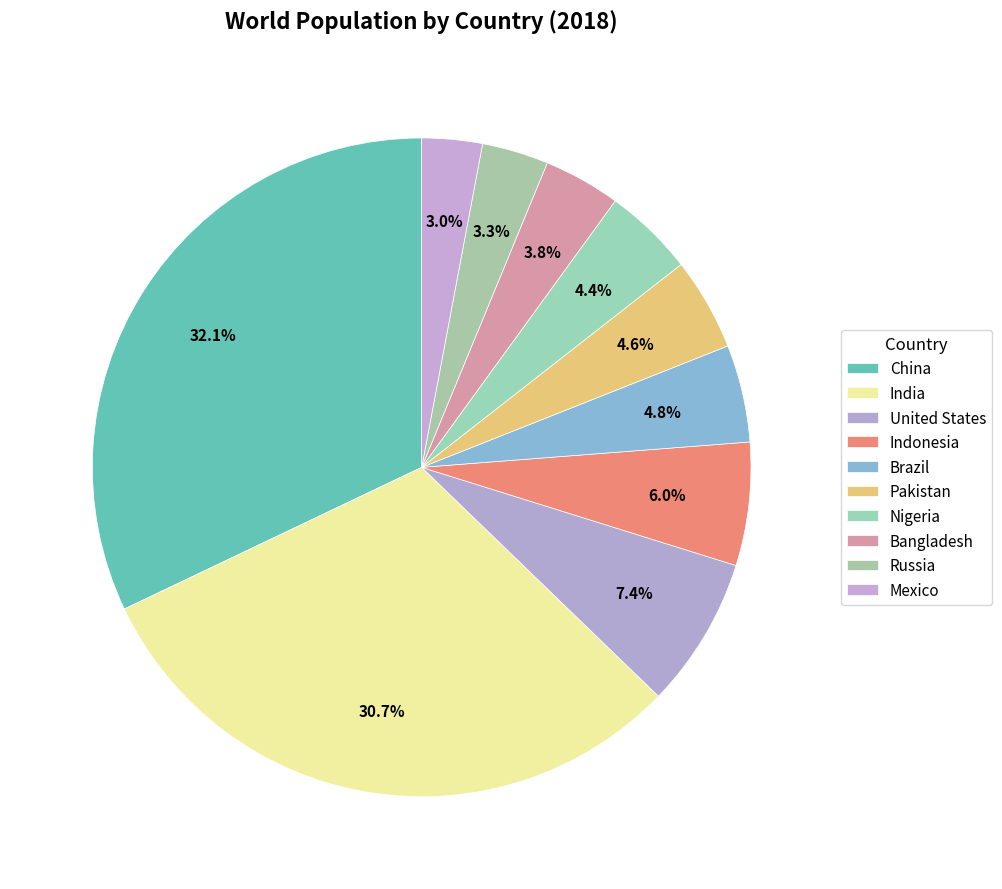

To the nearest percent, what is the difference between the largest and smallest slice percentages?

29%